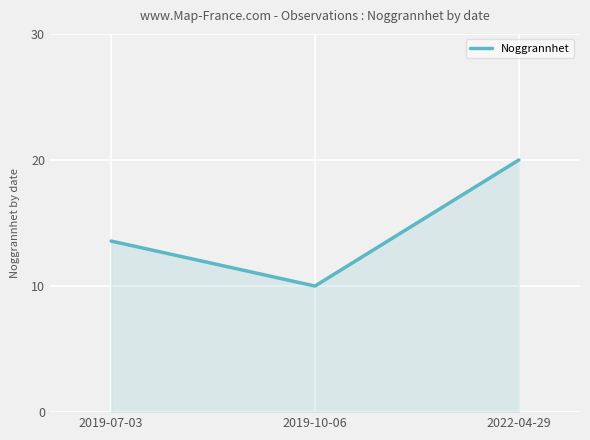

How many series are shown in this chart?

1